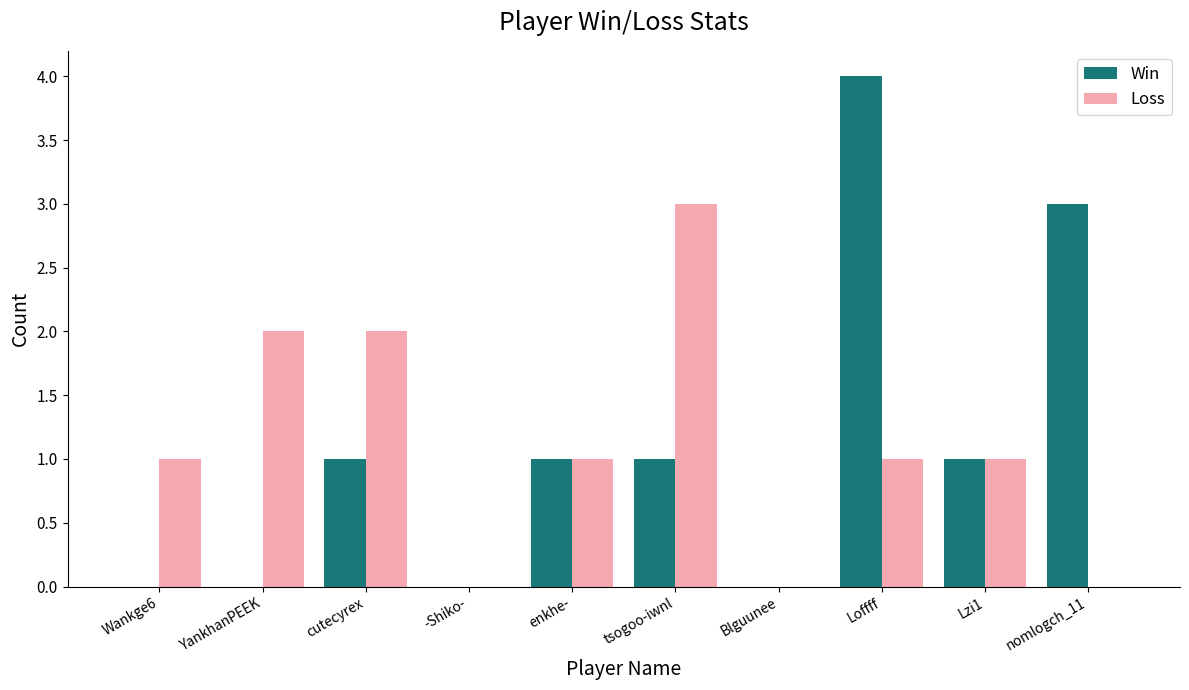

What is the greatest value displayed?

4